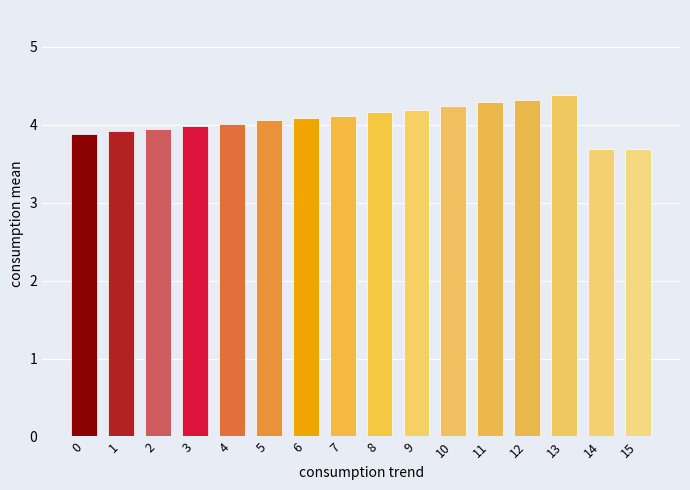

How many bars are there in total?

16